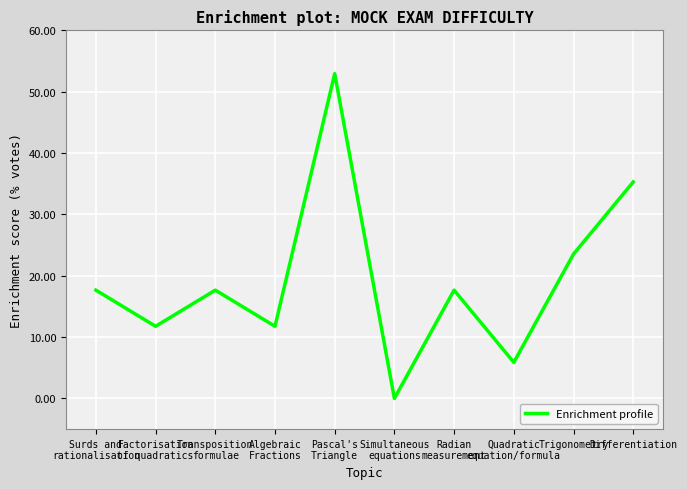

What is the difference between the maximum and minimum values?

52.9